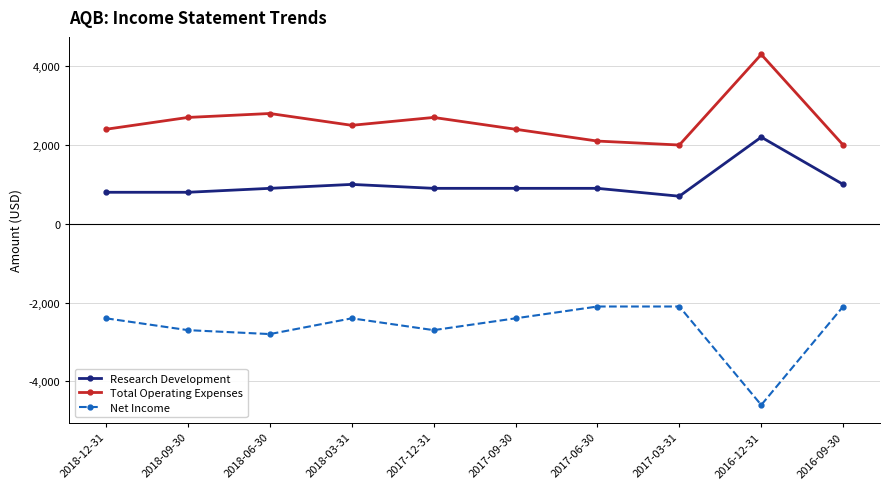

Is this an area chart (filled region under the line)?

No